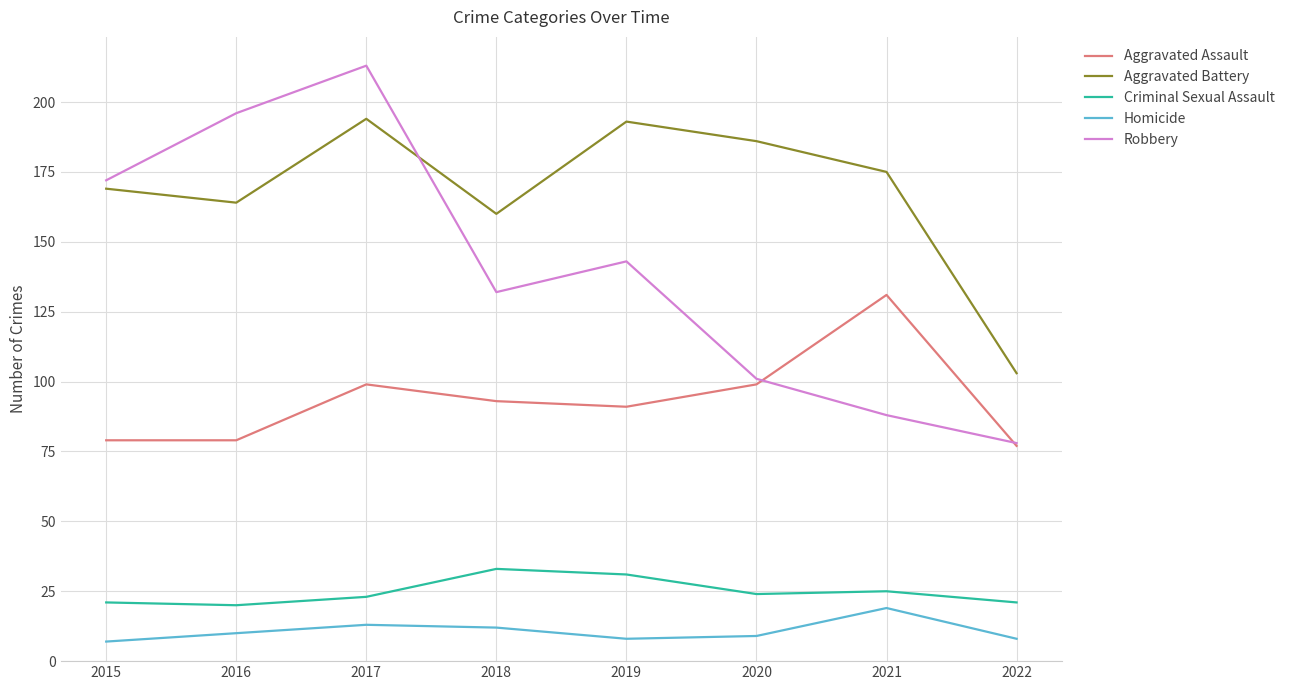

What are all the series names shown in the legend?

Aggravated Assault, Aggravated Battery, Criminal Sexual Assault, Homicide, Robbery